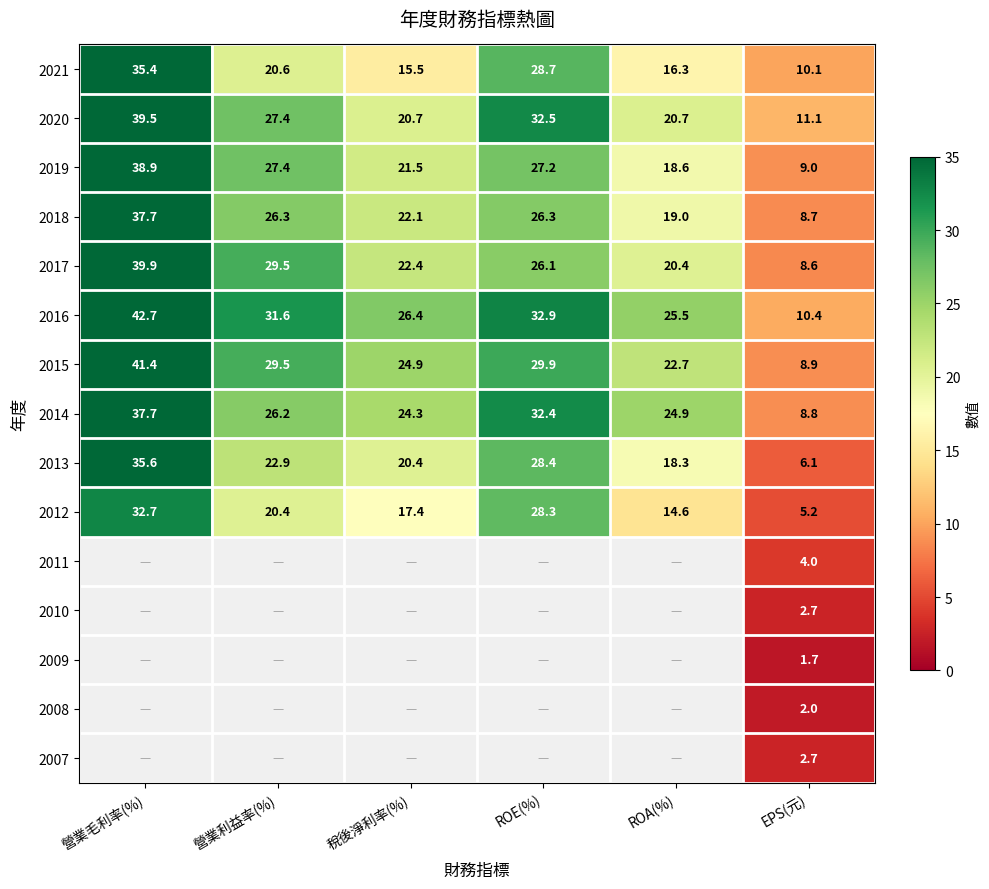

Rank the categories by 2016 value from lowest to highest.

EPS(元), ROA(%), 稅後淨利率(%), 營業利益率(%), ROE(%), 營業毛利率(%)